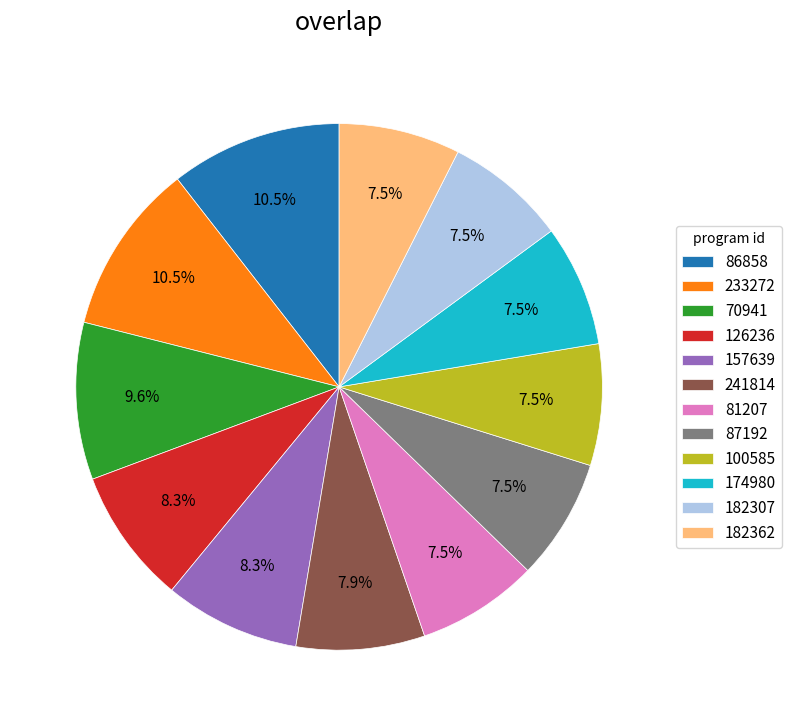

To the nearest percent, what is the difference between the 70941 and 157639 slice percentages?

1%